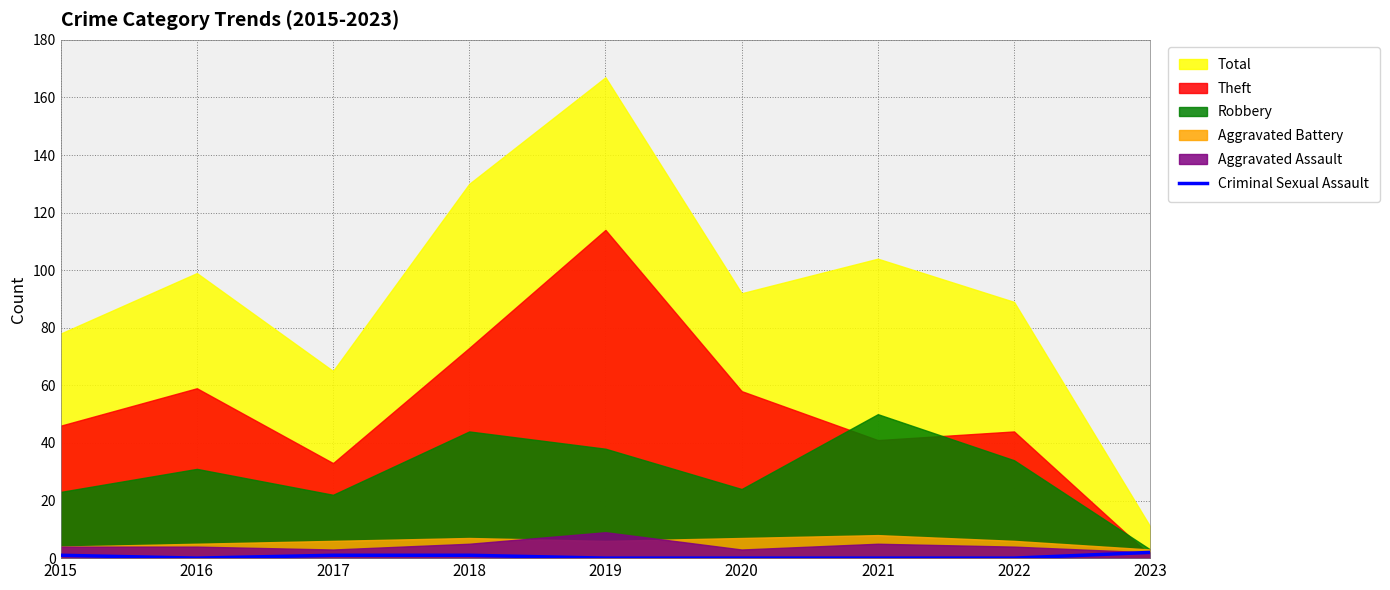

The value at 2023 is 1. True or false?

False